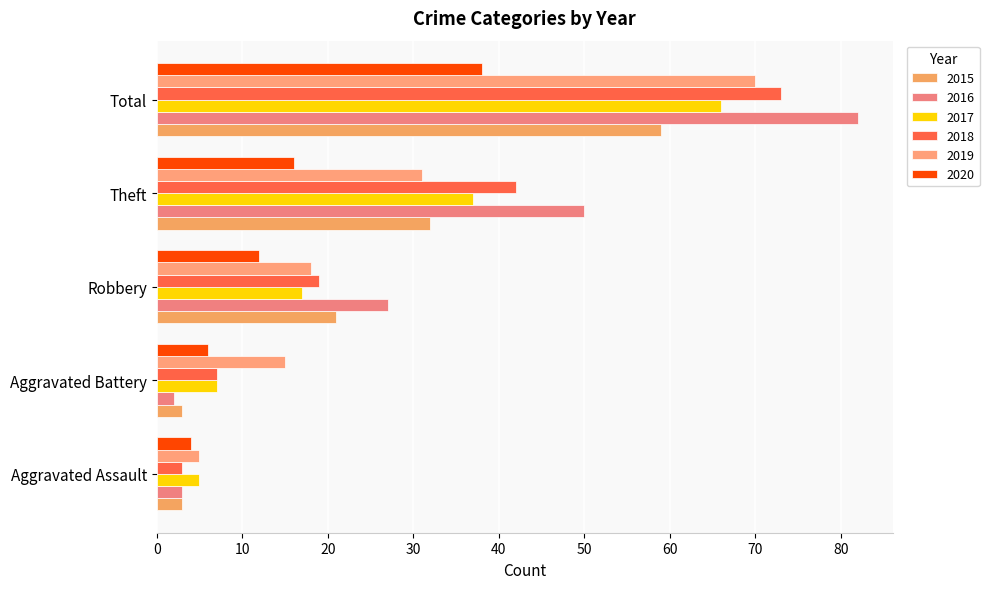

List the series in order of their peak value, highest first.

2016, 2018, 2019, 2017, 2015, 2020